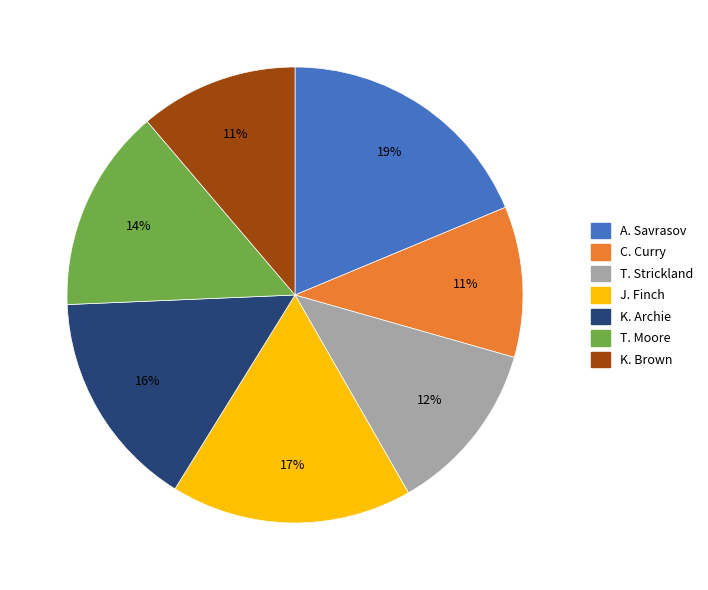

Is there any slice that represents more than half of the pie?

No